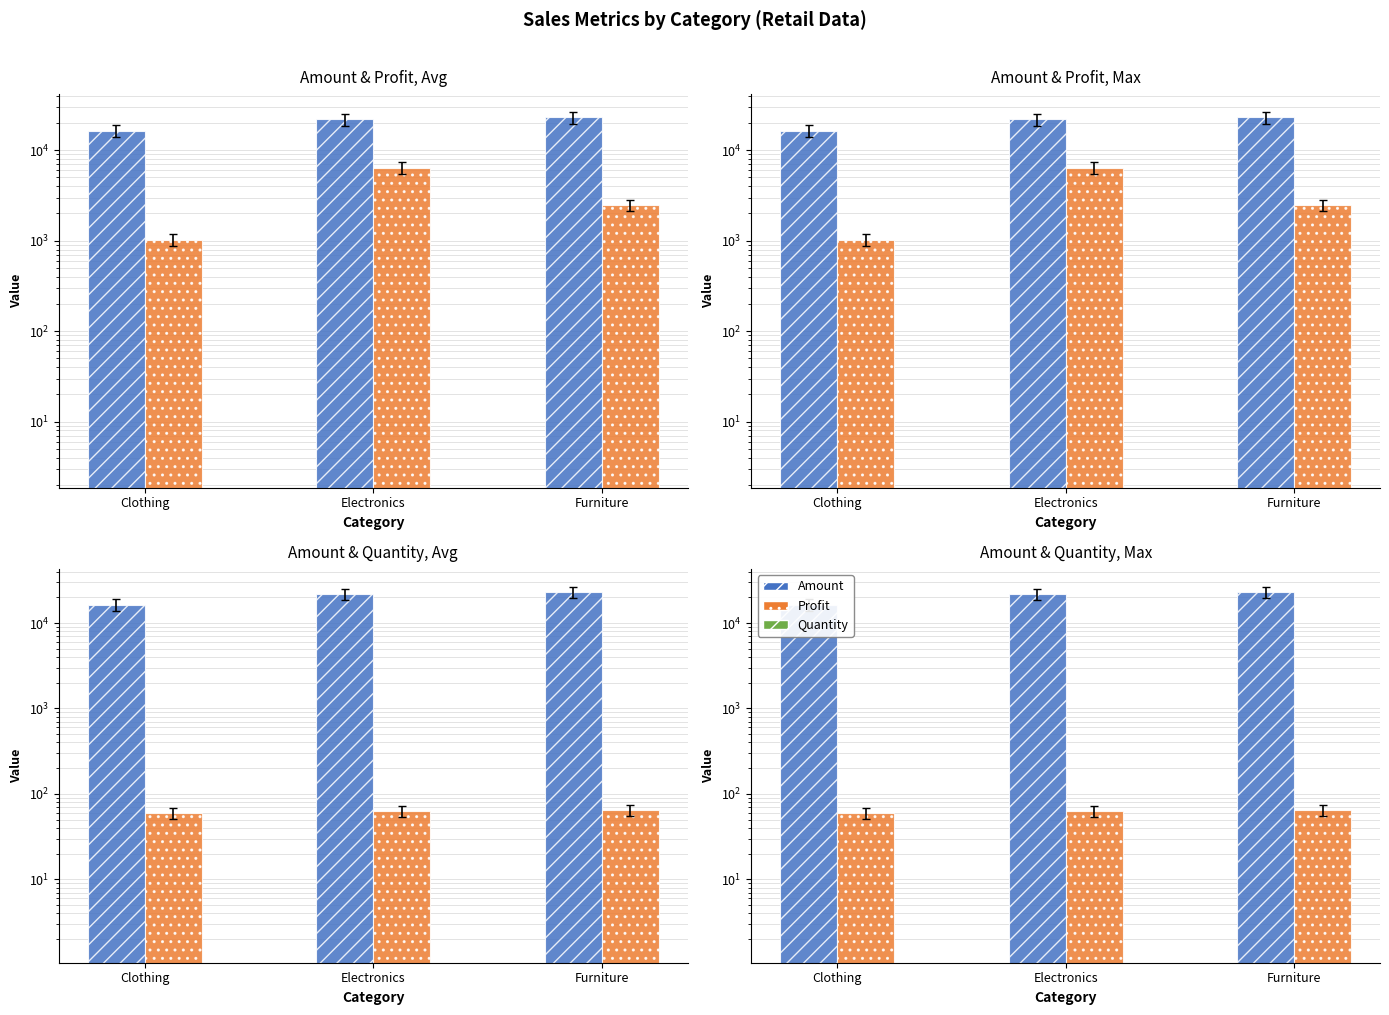

Reading left to right, extract all data points from this chart.

Amount: Clothing=16447	Electronics=21948	Furniture=23027
Profit: Clothing=1031	Electronics=6429	Furniture=2476
Quantity: Clothing=60	Electronics=63	Furniture=65